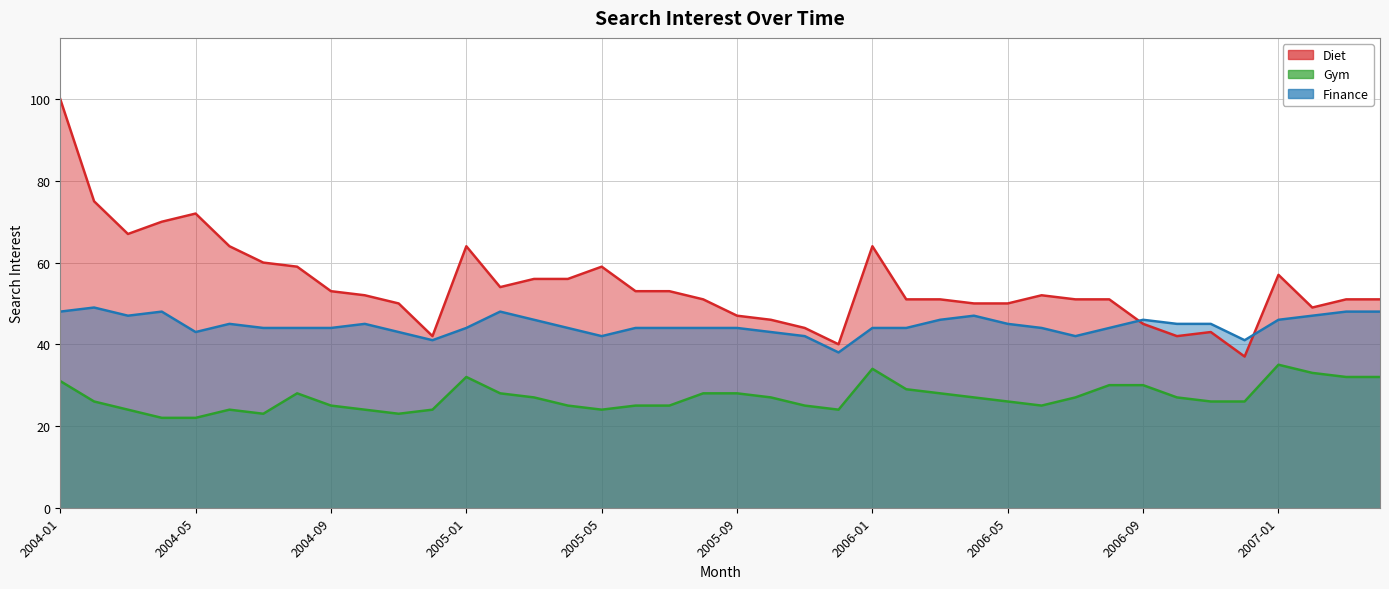

What is the value of the Diet point at the 26th from the left?

51